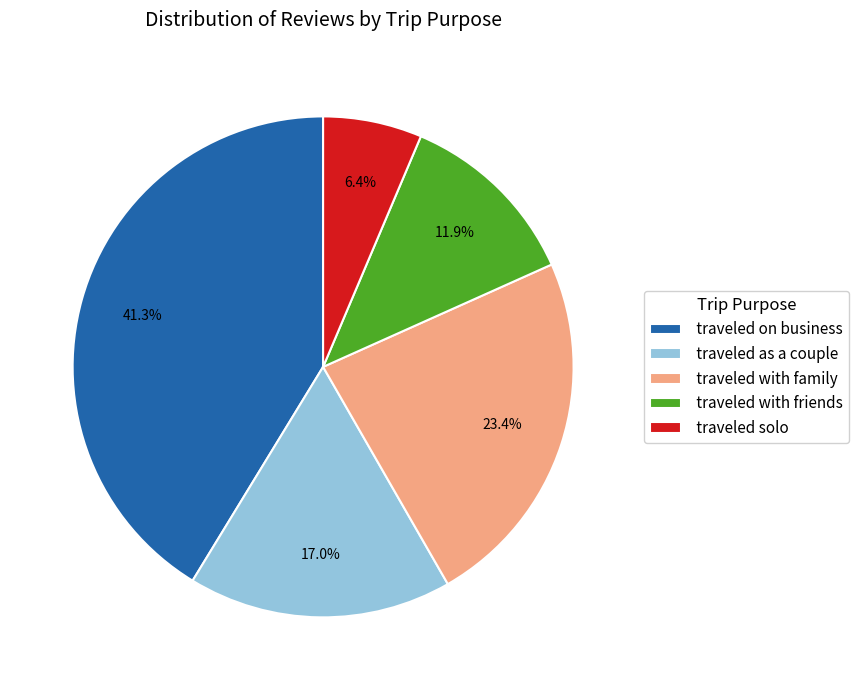

Does traveled as a couple account for over 50% of the chart?

No